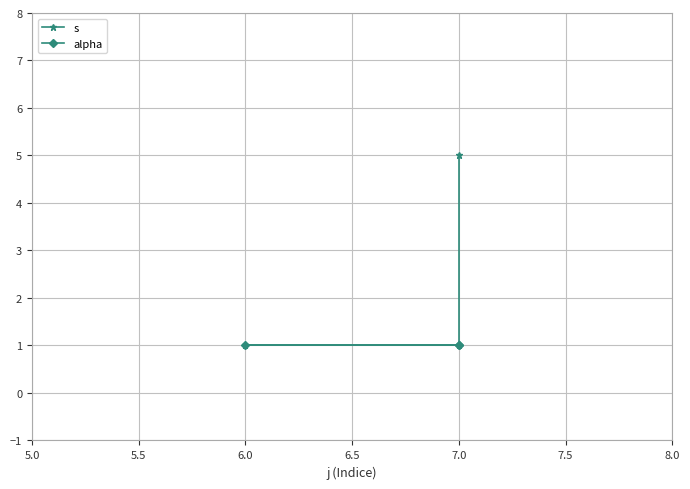

What is the value of the alpha point at the 1st from the left?

1